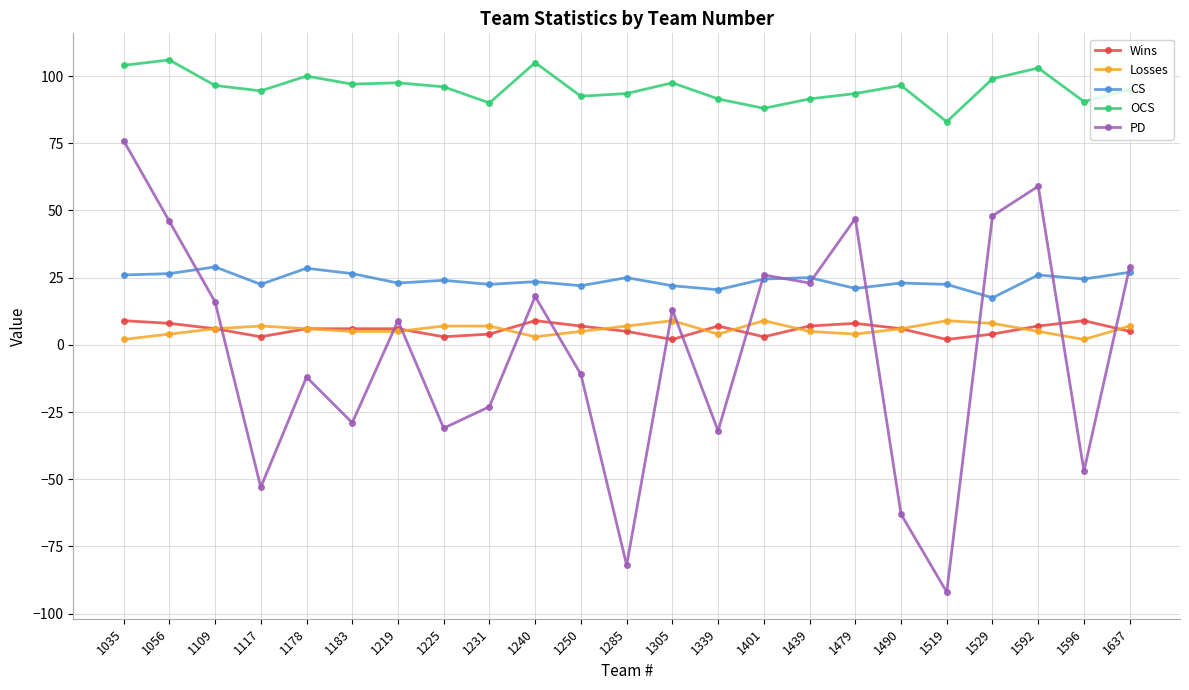

At which category does Wins reach its first local valley?

1117